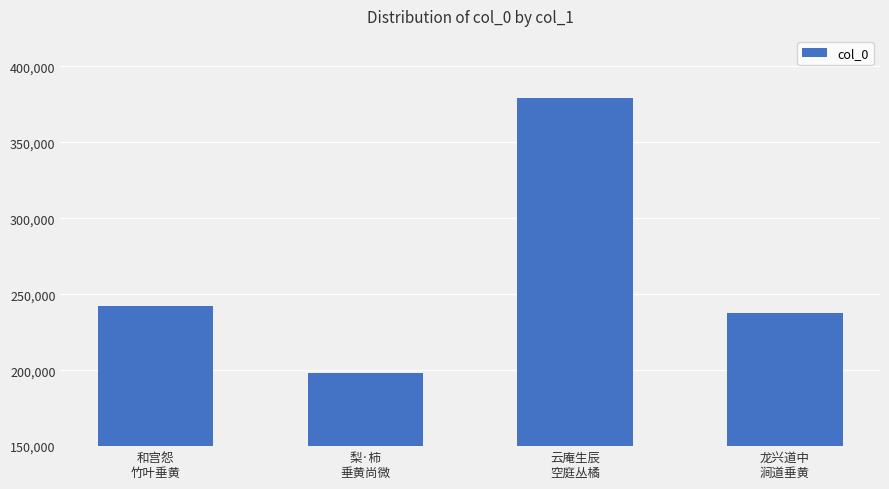

True or false: the data shows 354431 at 龙兴道中
涧道垂黄.

False